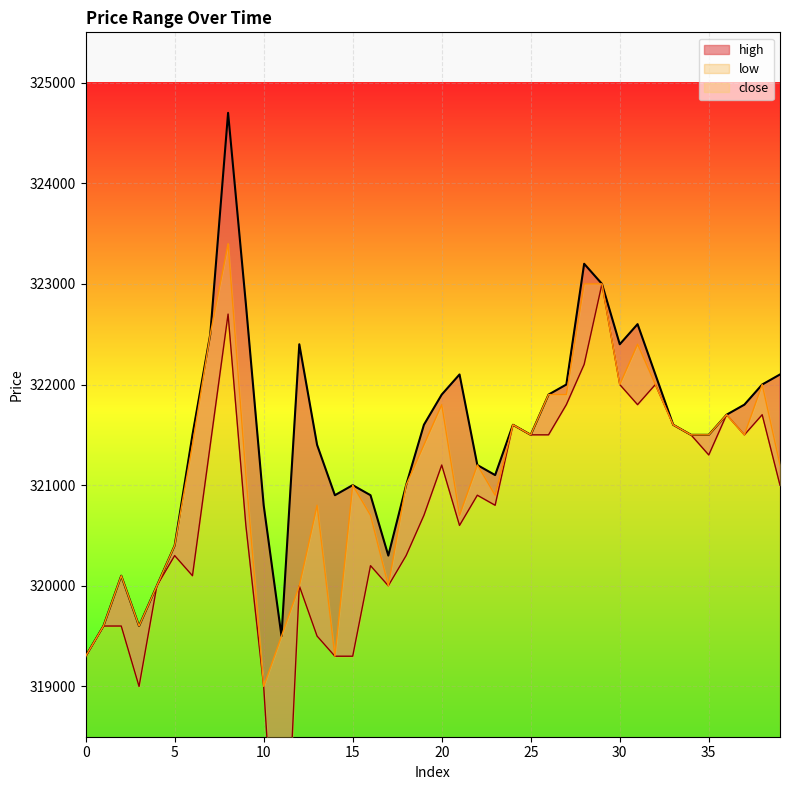

Is it true that low equals 155026 at 8?

False